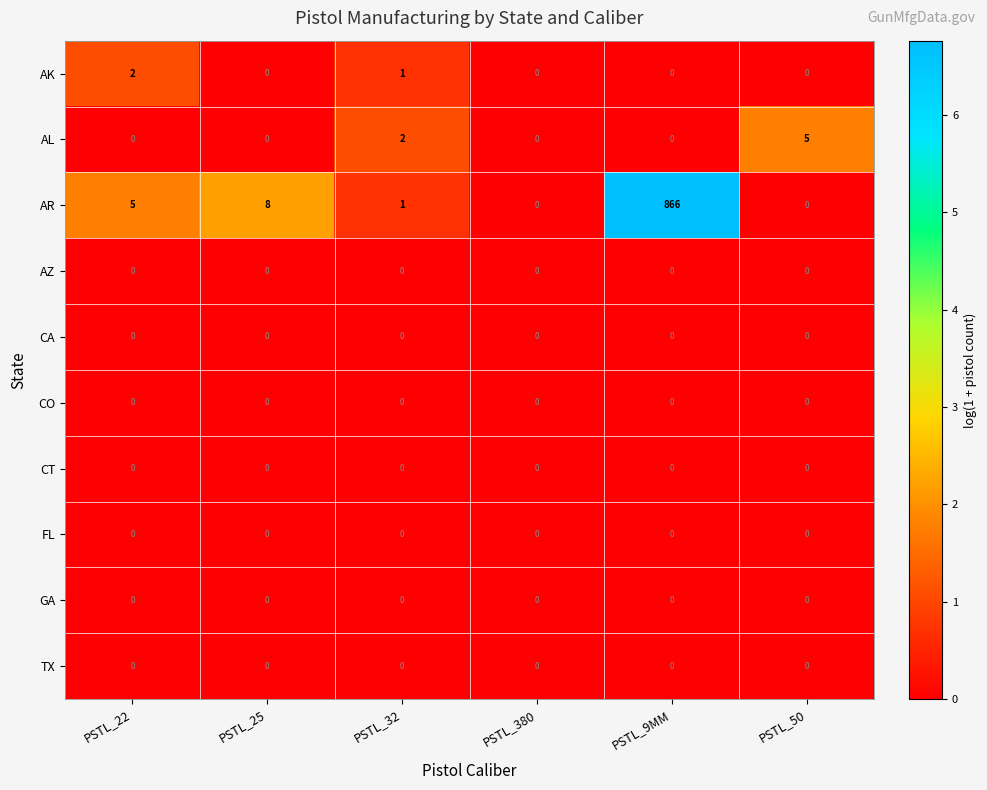

Which category has the highest value in the AK series?

PSTL_22